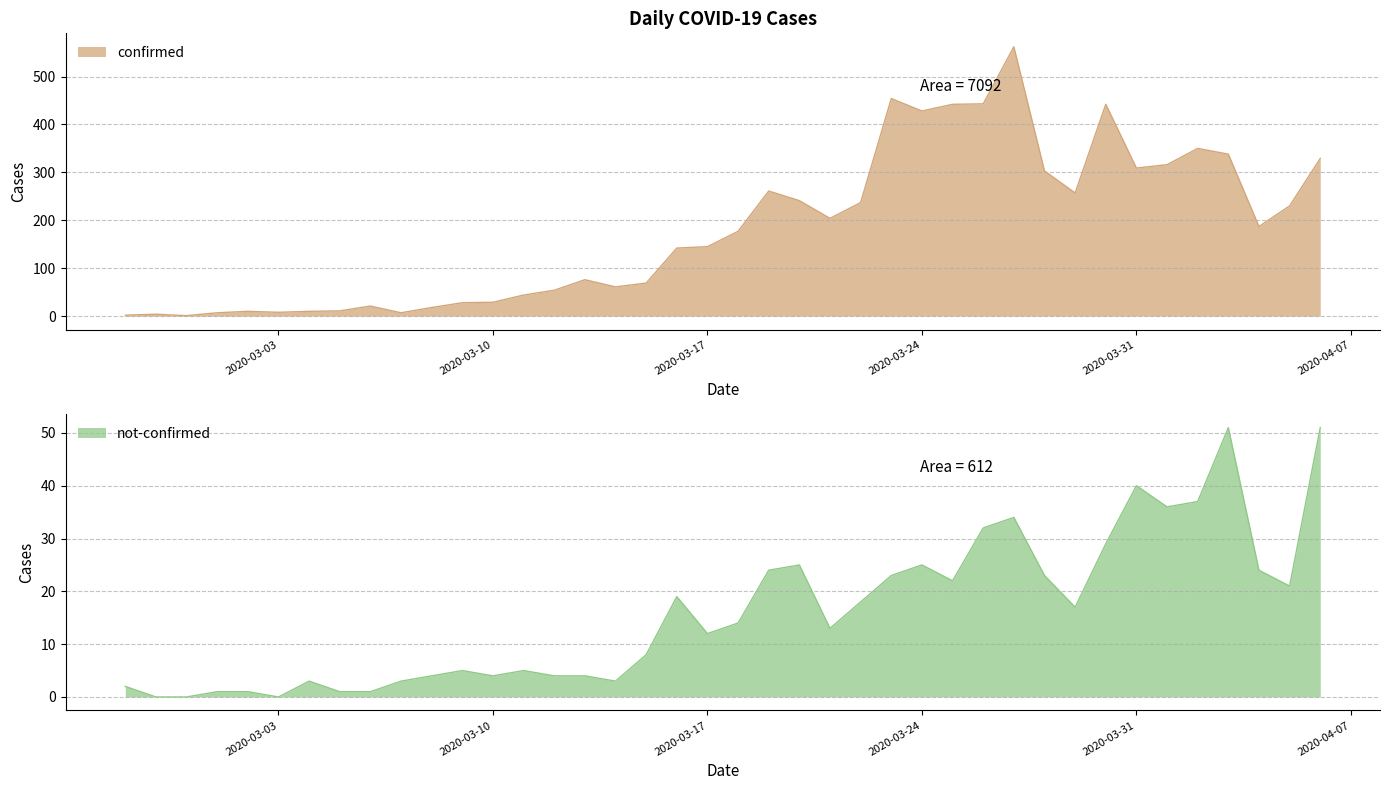

How many values in not-confirmed are above zero?

37